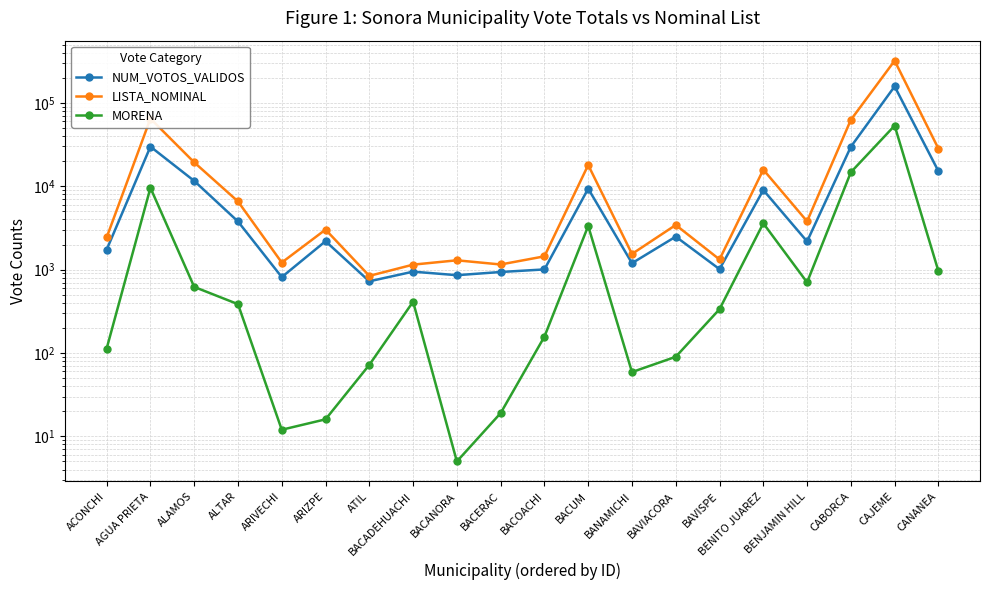

Between ALTAR and BACANORA, which is larger?

ALTAR